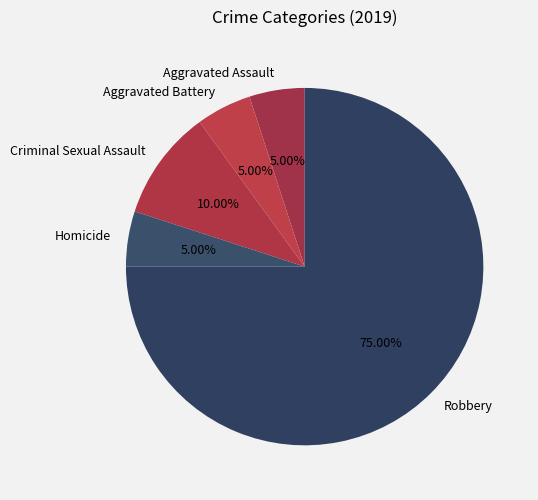

True or false: Homicide accounts for 1% of the total.

False